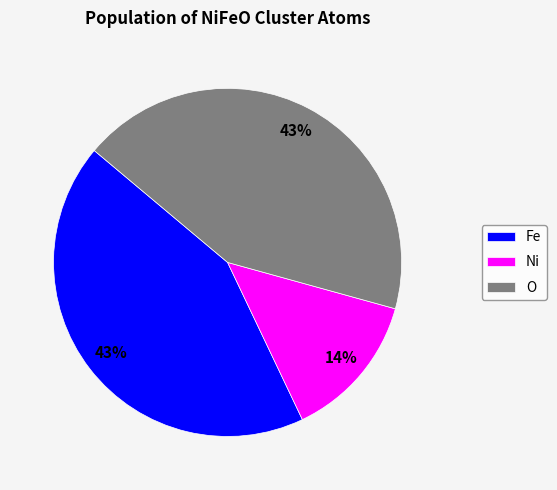

To the nearest percent, what is the combined percentage of Fe and Ni?

57%